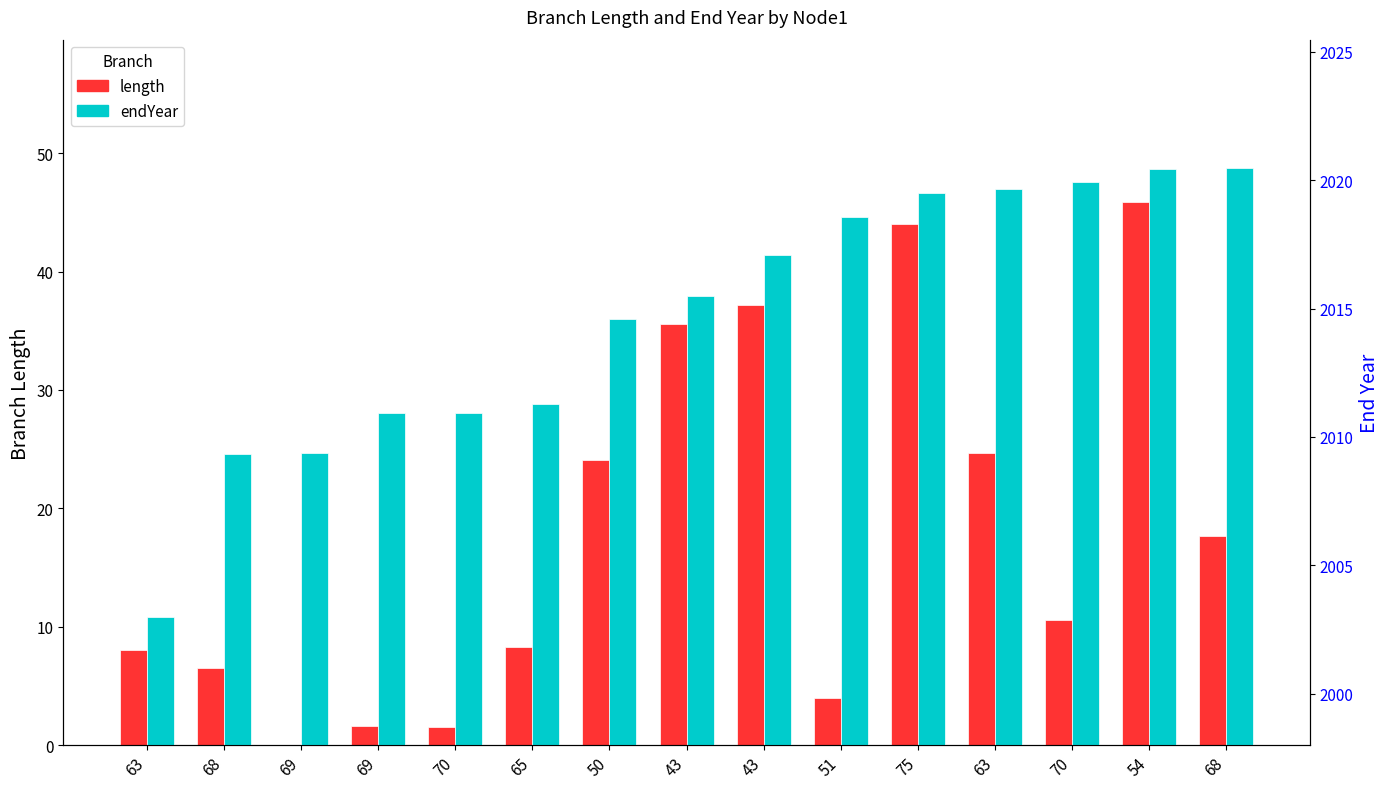

What is the sum of the endYear values at 54 and 70?

4040.4